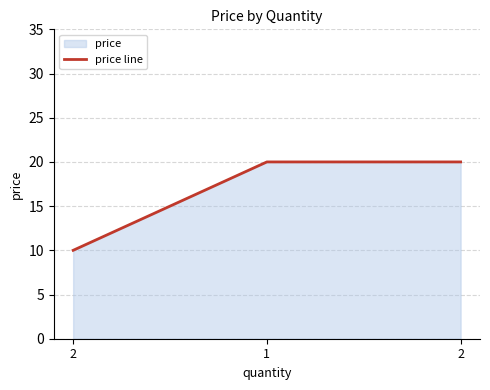

What is the label of the 1st point from the left?

2